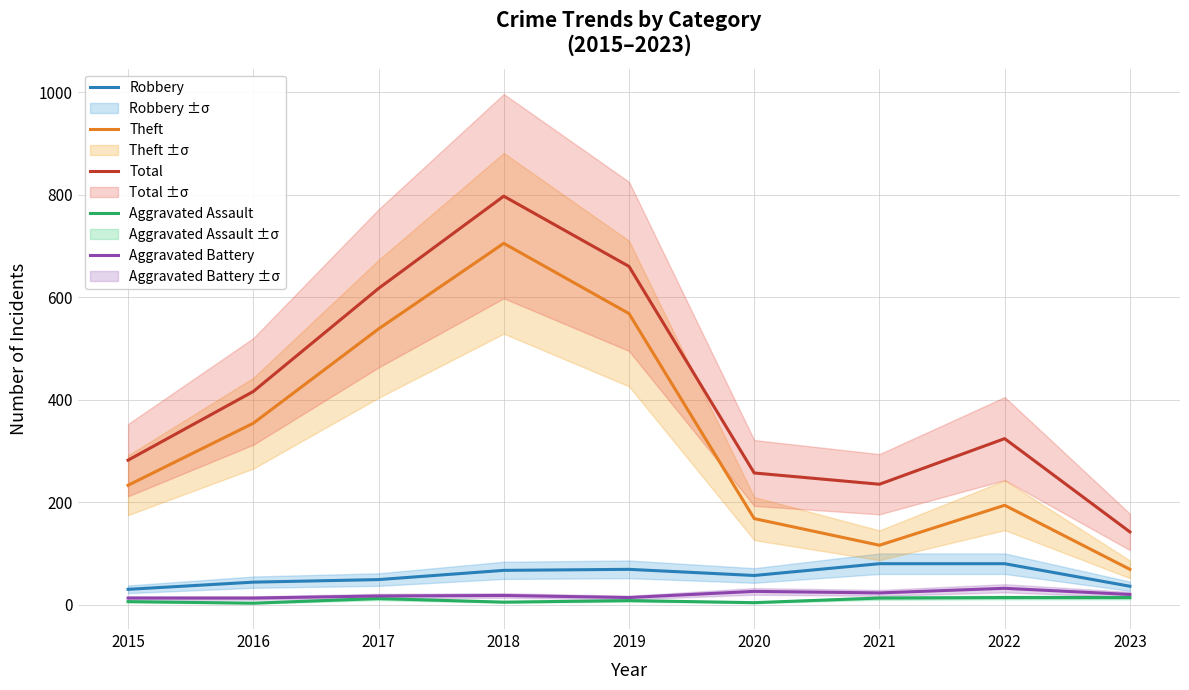

What is the value of the Aggravated Assault point at the 2nd from the left?

3